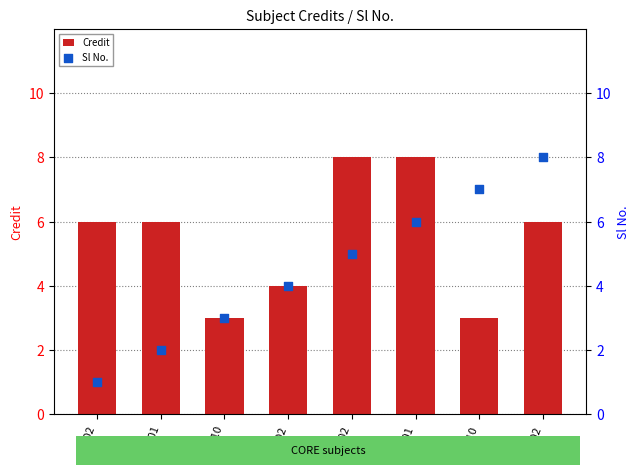

What is the total value across all series at ME101?

14